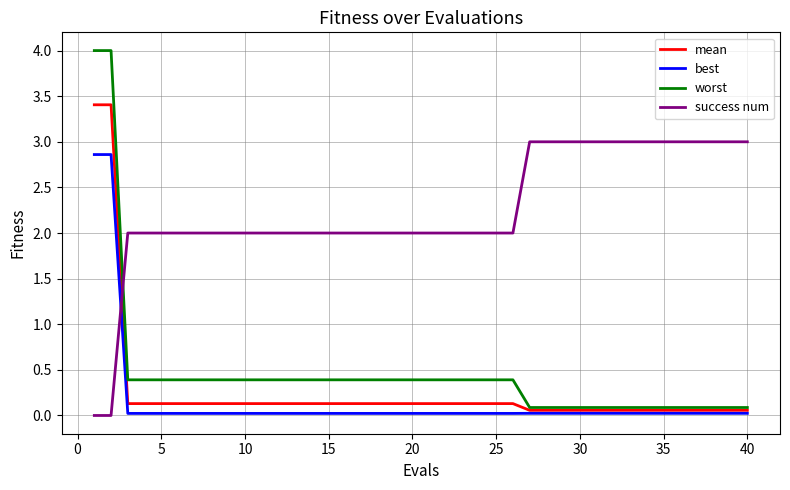

What is the average value of the worst series?

0.5